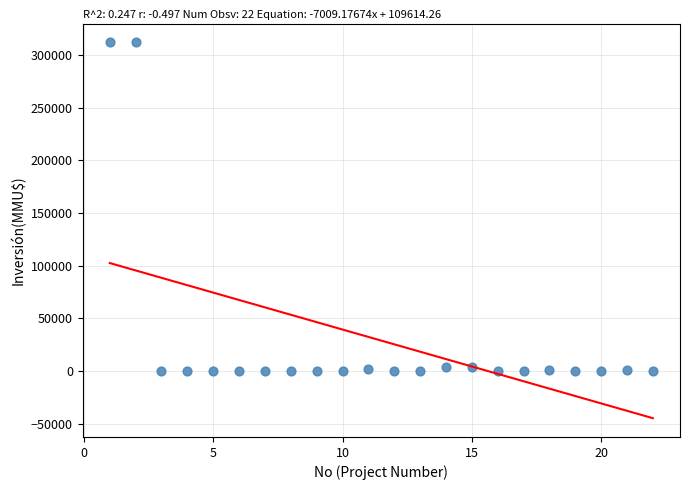

What is the range of X values (max minus min)?

21